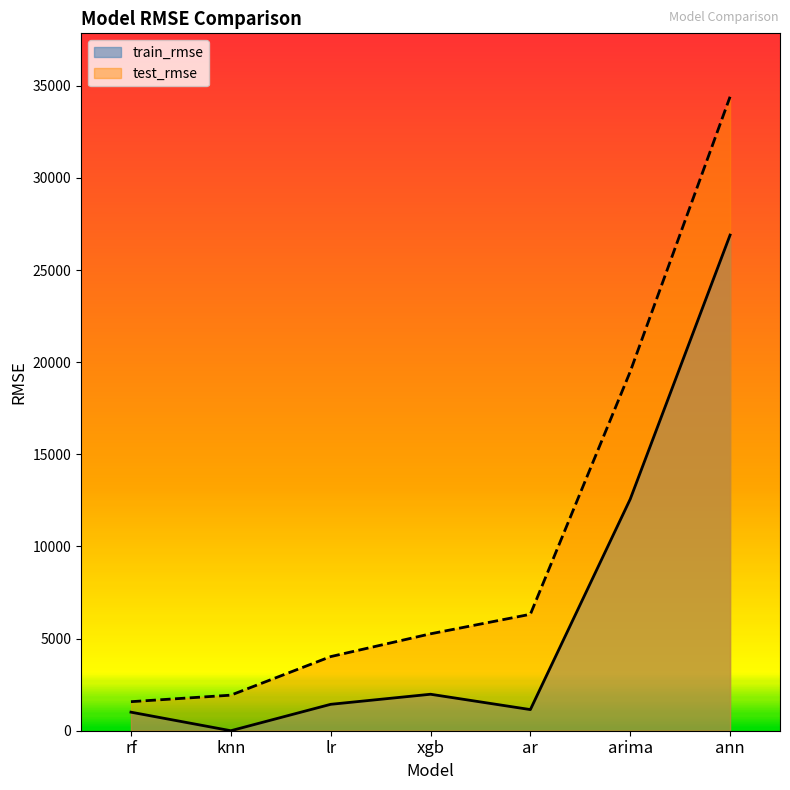

What is the value of the test_rmse point at the 2nd from the left?

1929.6